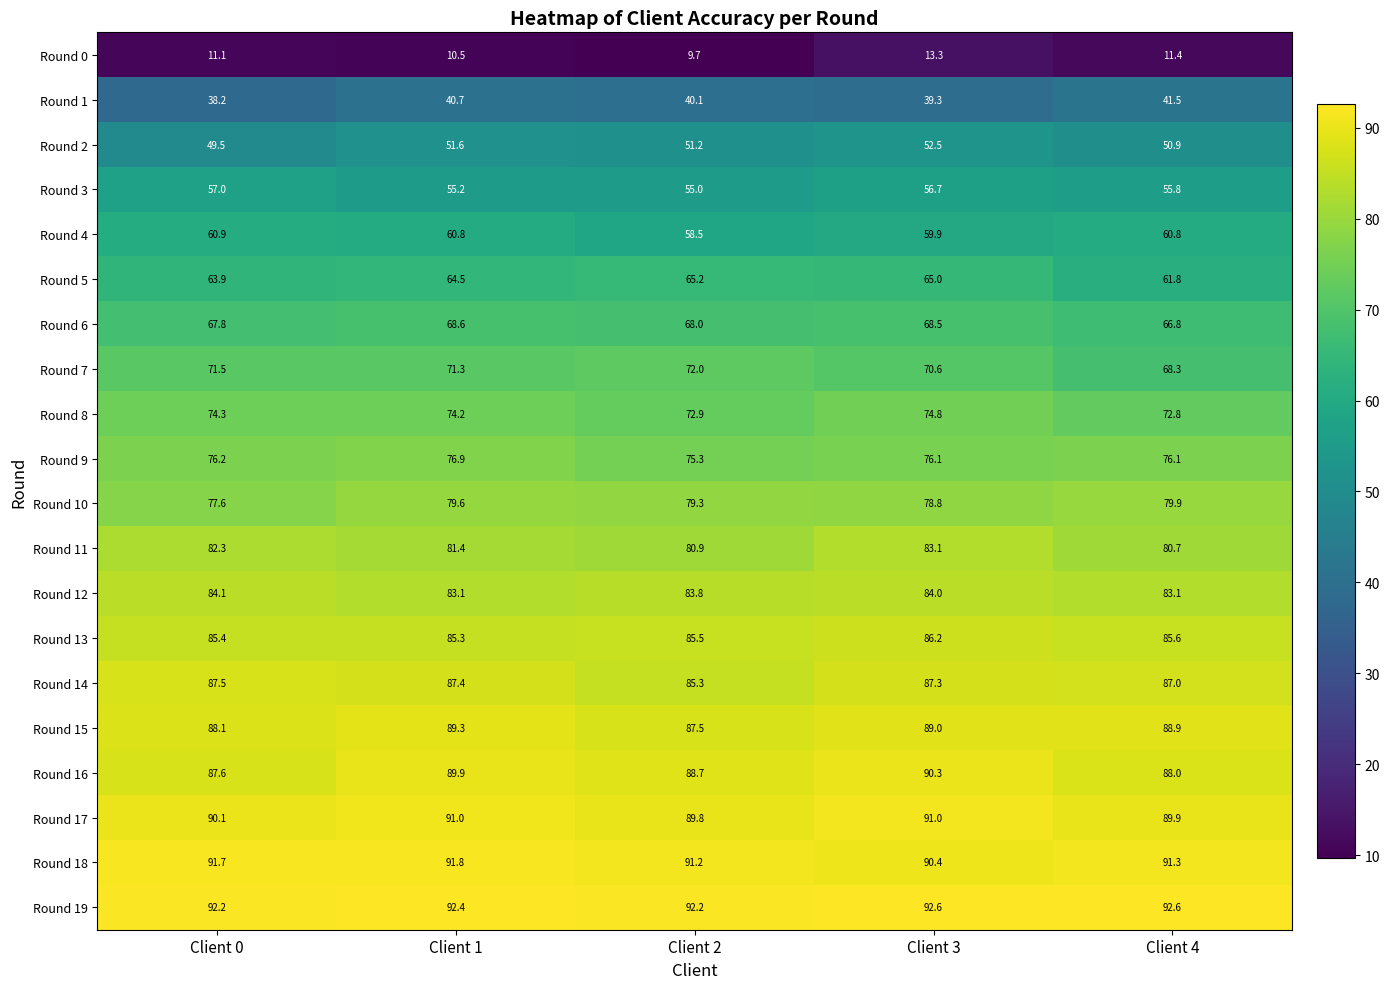

Rank the series at Client 1 from highest to lowest value.

Round 19, Round 18, Round 17, Round 16, Round 15, Round 14, Round 13, Round 12, Round 11, Round 10, Round 9, Round 8, Round 7, Round 6, Round 5, Round 4, Round 3, Round 2, Round 1, Round 0